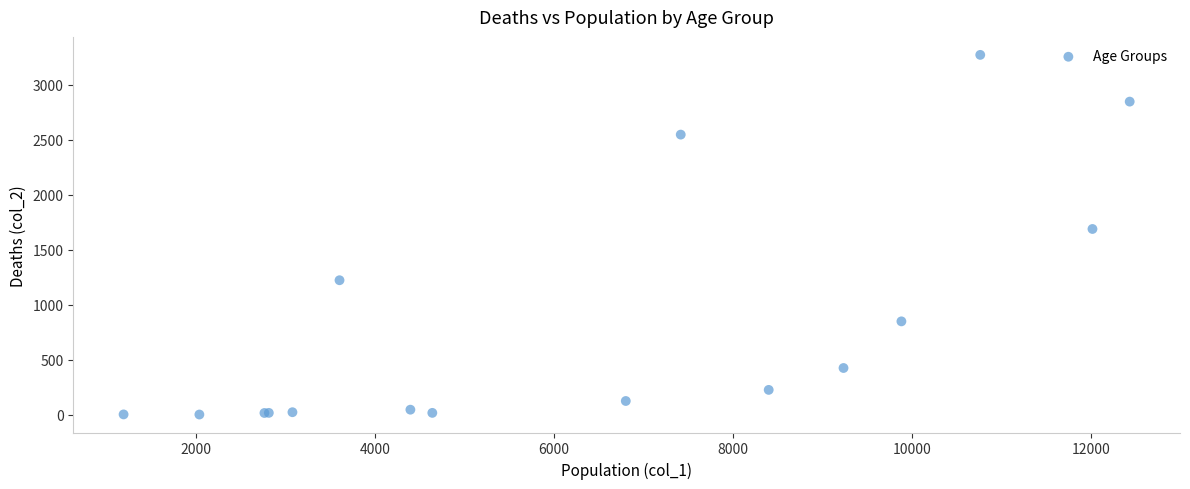

What Y value in the scatter plot is closest to 1638?

1690